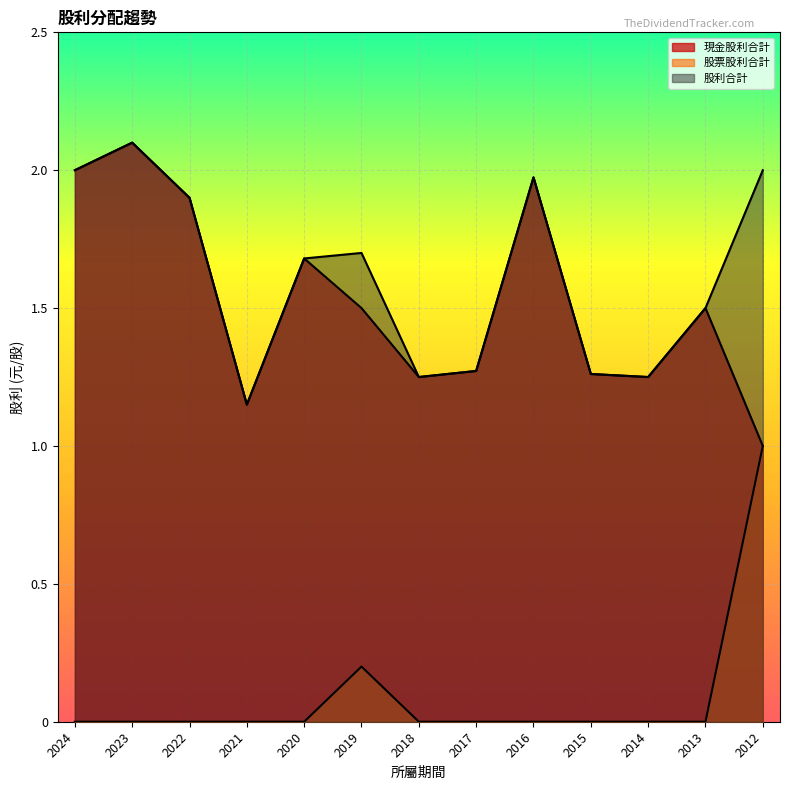

What is the difference between the maximum and minimum values in the 股票股利合計 series?

1.0